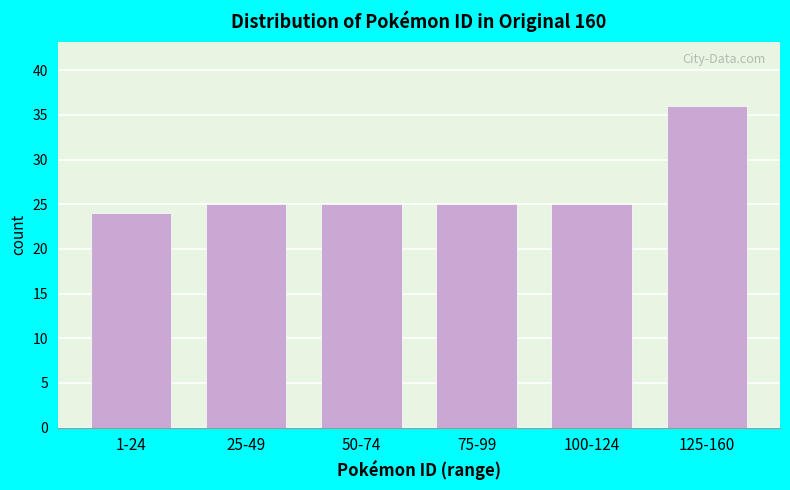

Reading left to right, what are all the values shown in this chart?

1-24=24	25-49=25	50-74=25	75-99=25	100-124=25	125-160=36